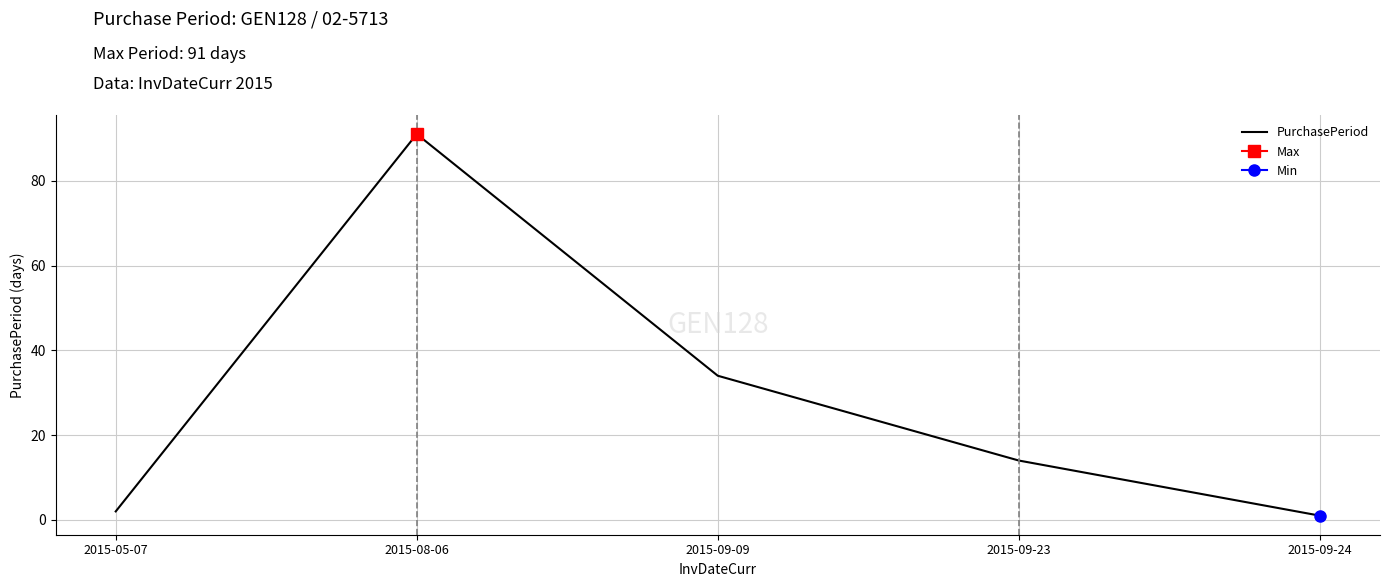

What is the difference between the maximum and minimum values?

90